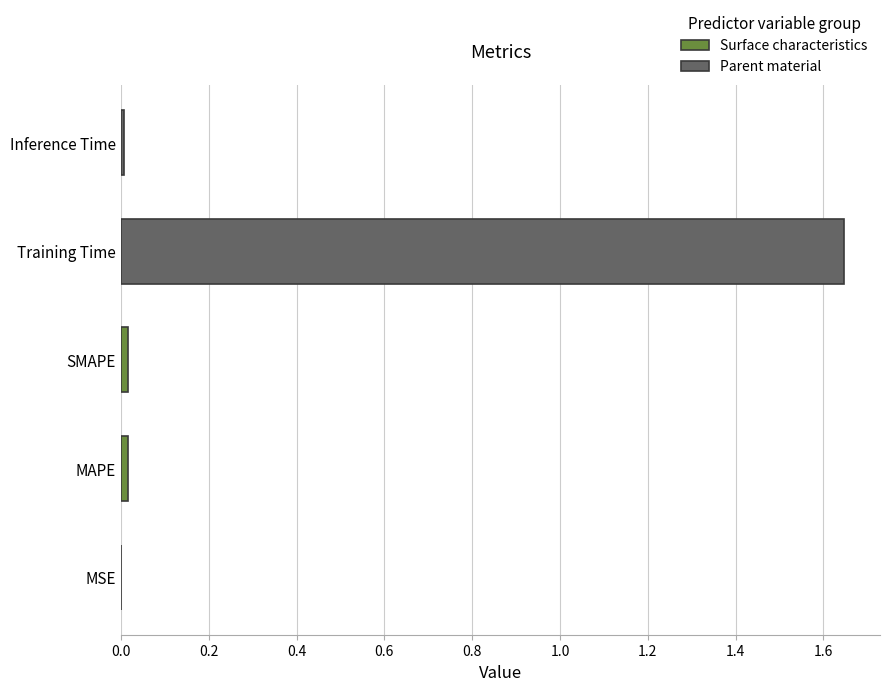

Are the bars horizontal?

Yes